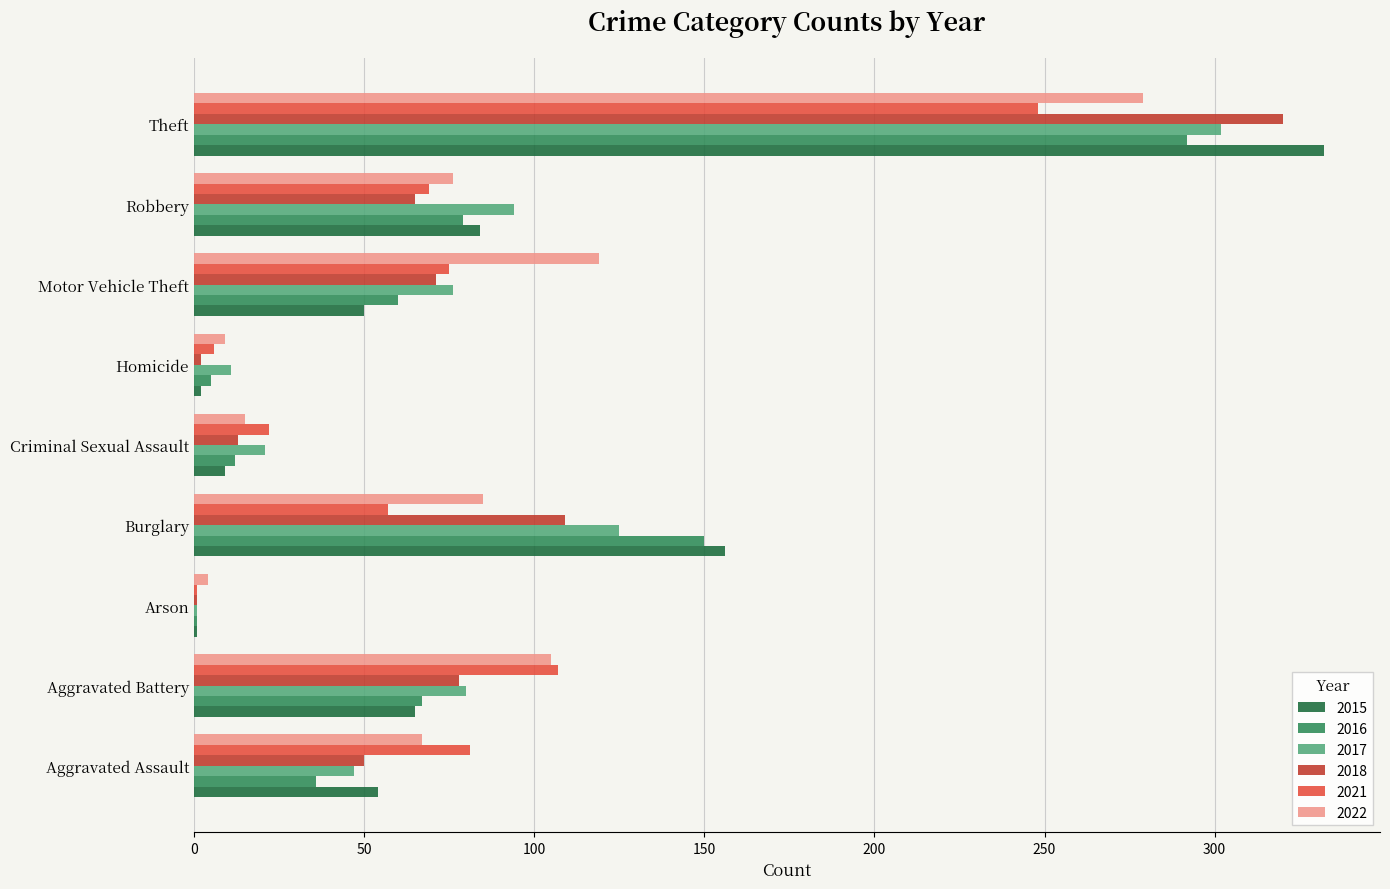

At which category does the chart reach its peak across all series?

Theft